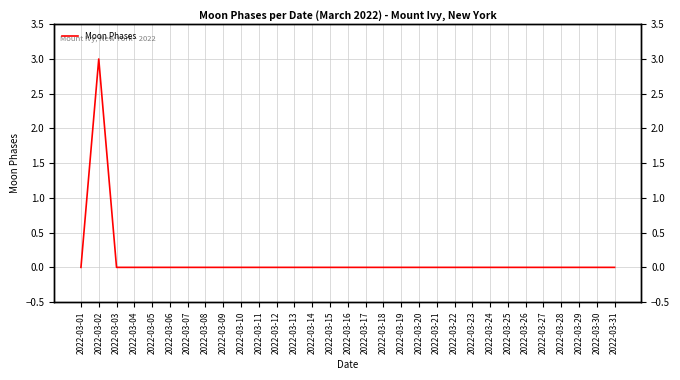

Count the values in the range 0 to 1.

30